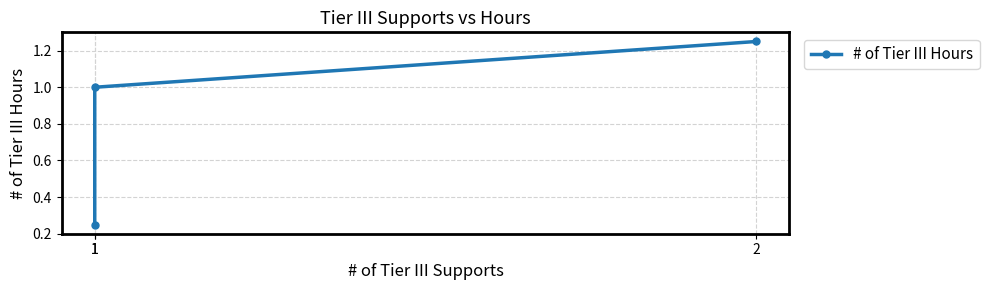

Reading left to right, transcribe all the data shown in this chart.

0.2	1.0	1.2